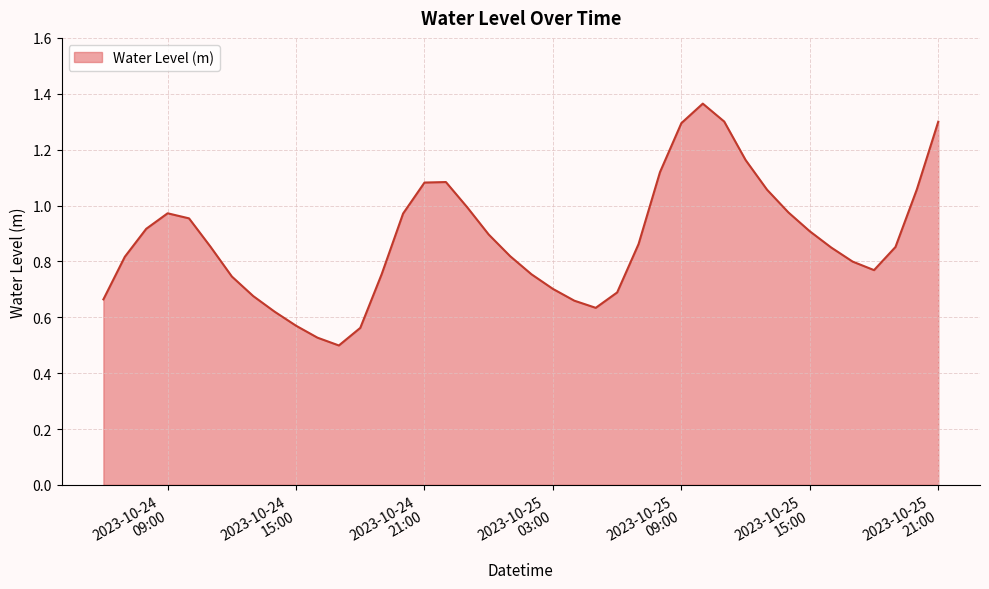

List the labels in order of value, smallest first.

2023-10-24 17:00:00, 2023-10-24 16:00:00, 2023-10-24 18:00:00, 2023-10-24 15:00:00, 2023-10-24 14:00:00, 2023-10-25 05:00:00, 2023-10-25 04:00:00, 2023-10-24 06:00:00, 2023-10-24 13:00:00, 2023-10-25 06:00:00, 2023-10-25 03:00:00, 2023-10-24 12:00:00, 2023-10-25 02:00:00, 2023-10-24 19:00:00, 2023-10-25 18:00:00, 2023-10-25 17:00:00, 2023-10-24 07:00:00, 2023-10-25 01:00:00, 2023-10-25 16:00:00, 2023-10-25 19:00:00, 2023-10-24 11:00:00, 2023-10-25 07:00:00, 2023-10-25 00:00:00, 2023-10-25 15:00:00, 2023-10-24 08:00:00, 2023-10-24 10:00:00, 2023-10-24 20:00:00, 2023-10-24 09:00:00, 2023-10-25 14:00:00, 2023-10-24 23:00:00, 2023-10-25 13:00:00, 2023-10-25 20:00:00, 2023-10-24 21:00:00, 2023-10-24 22:00:00, 2023-10-25 08:00:00, 2023-10-25 12:00:00, 2023-10-25 09:00:00, 2023-10-25 21:00:00, 2023-10-25 11:00:00, 2023-10-25 10:00:00